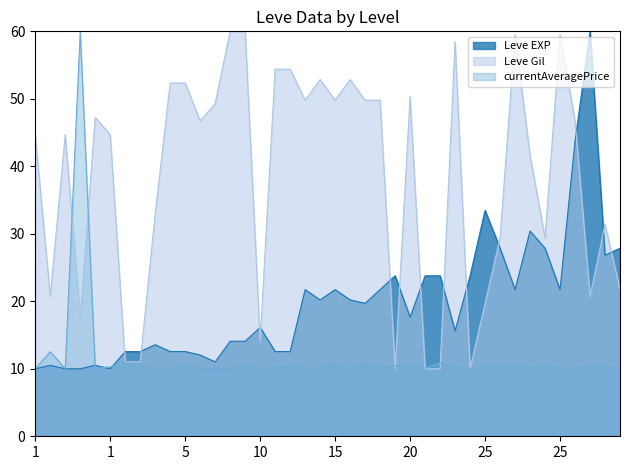

List the series in order of their overall mean, highest first.

Leve Gil, Leve EXP, currentAveragePrice